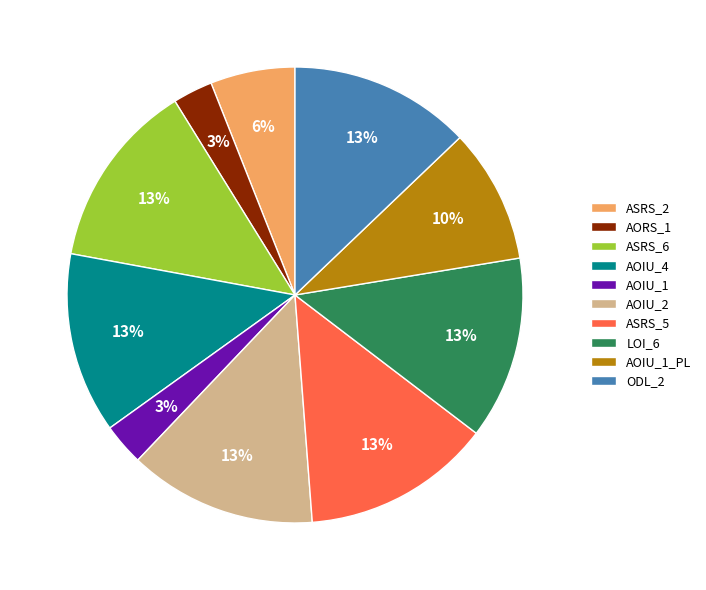

To the nearest percent, what is the average slice percentage?

10%